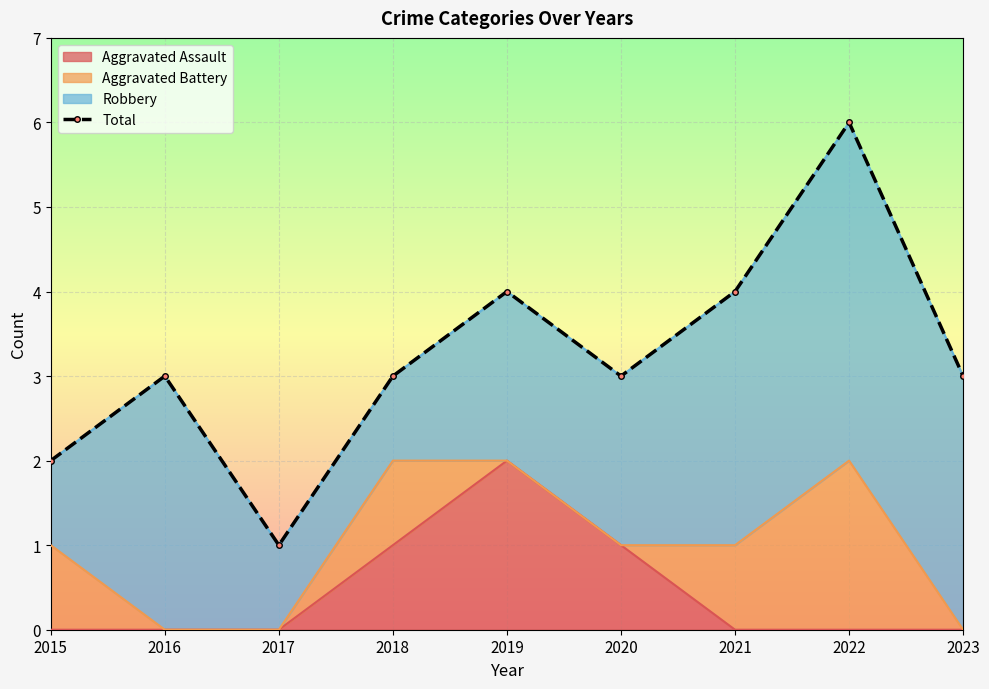

At which category does the data reach its first local peak?

2016